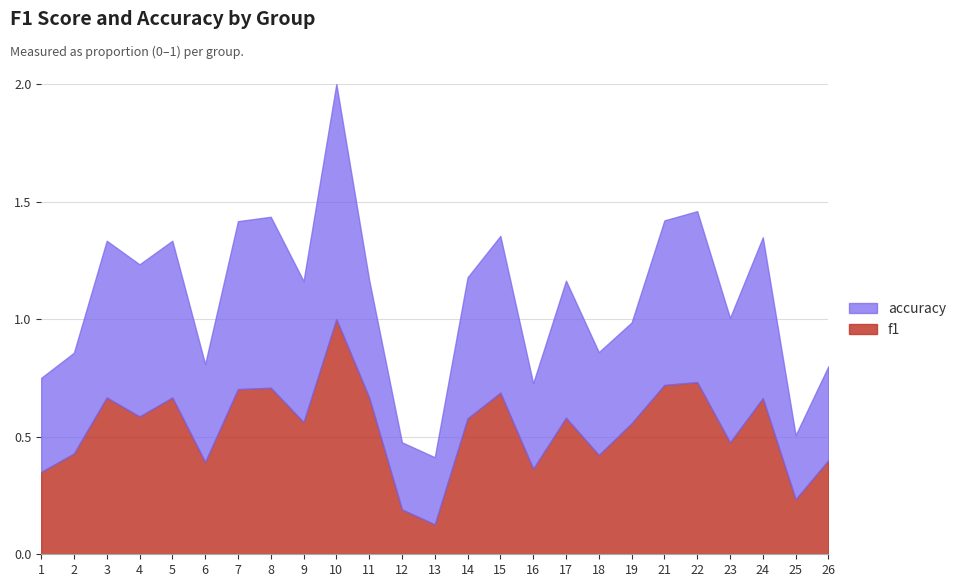

What is the difference between the highest and lowest values at 13?

0.2